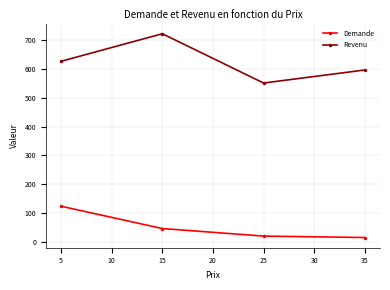

List the series in order of their overall mean, lowest first.

Demande, Revenu